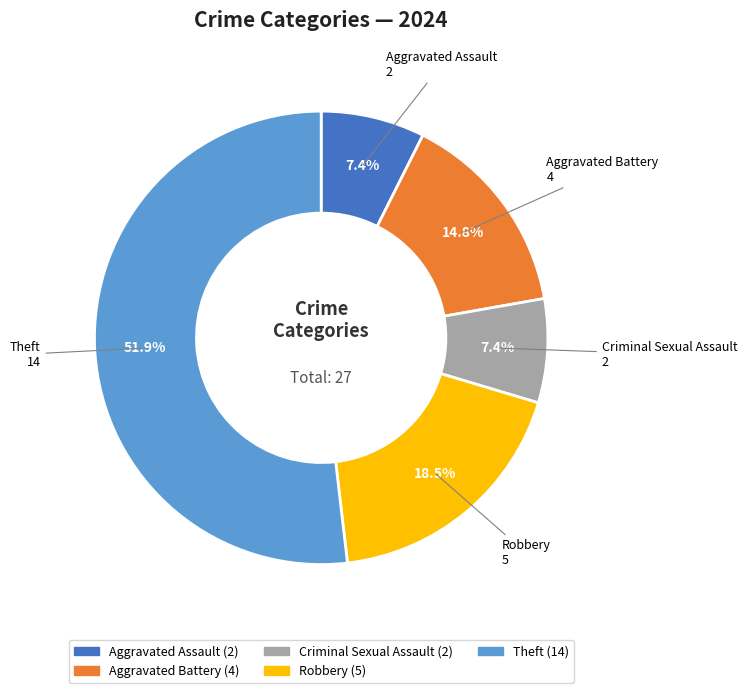

What is the majority slice?

Theft